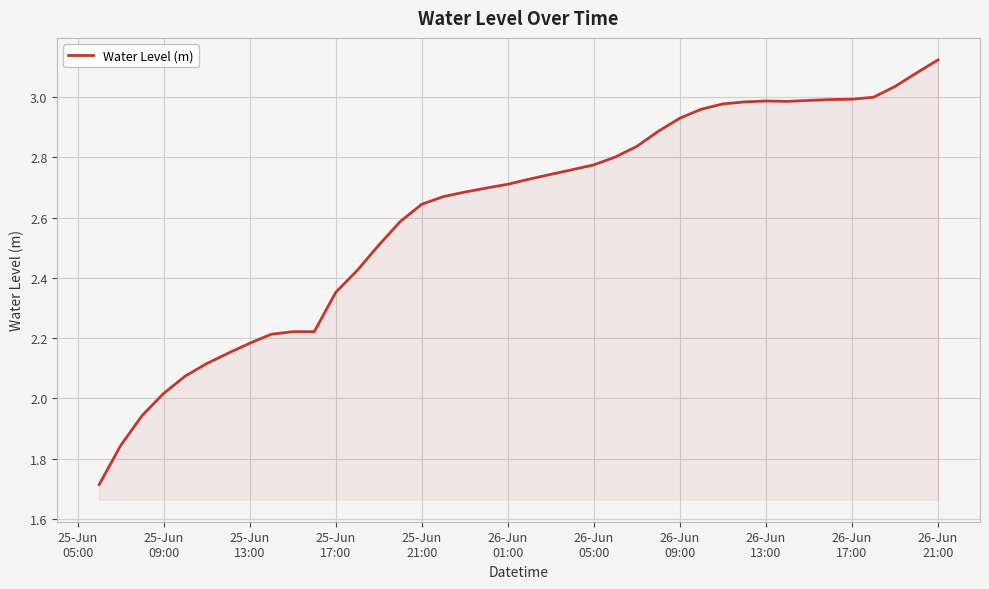

What is the smallest value displayed?

1.7